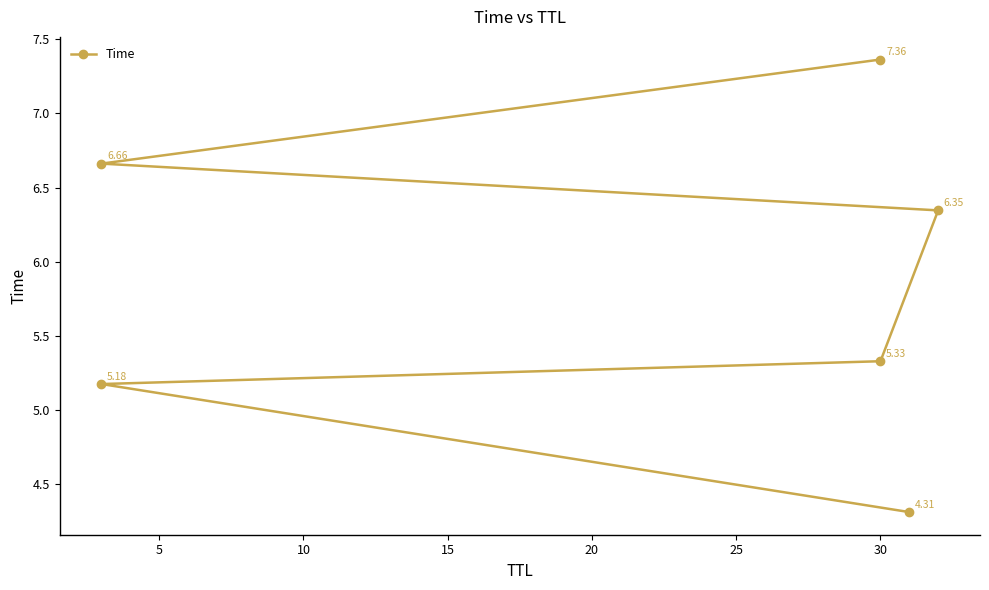

Approximately how many times larger is the value at 5 compared to 10?

1.0